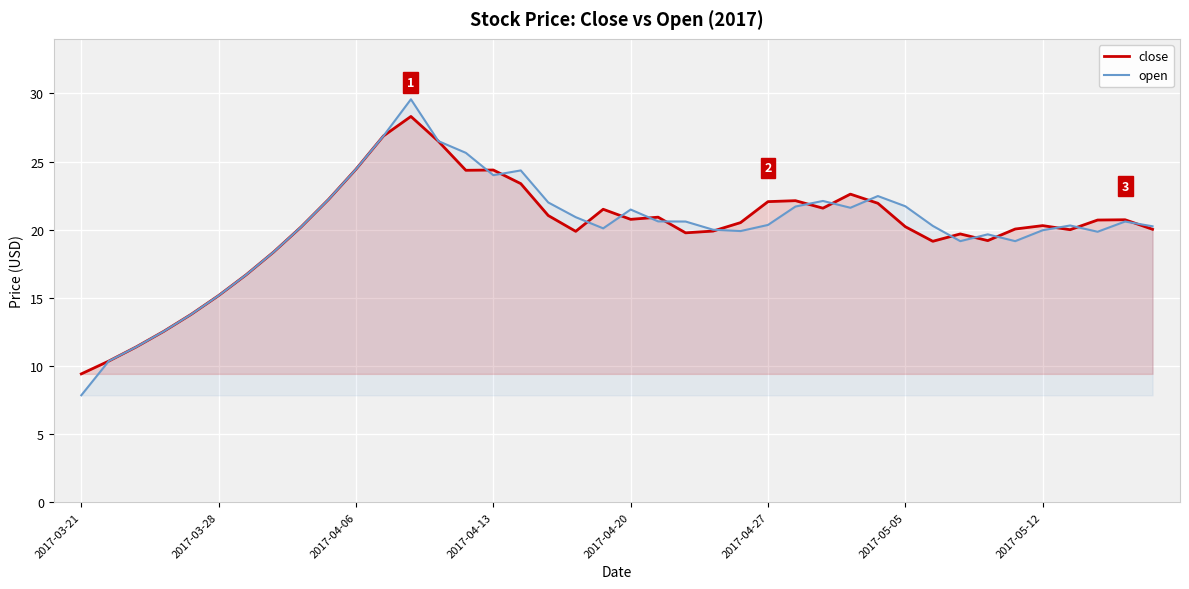

What is the label of the 19th point from the right?

21